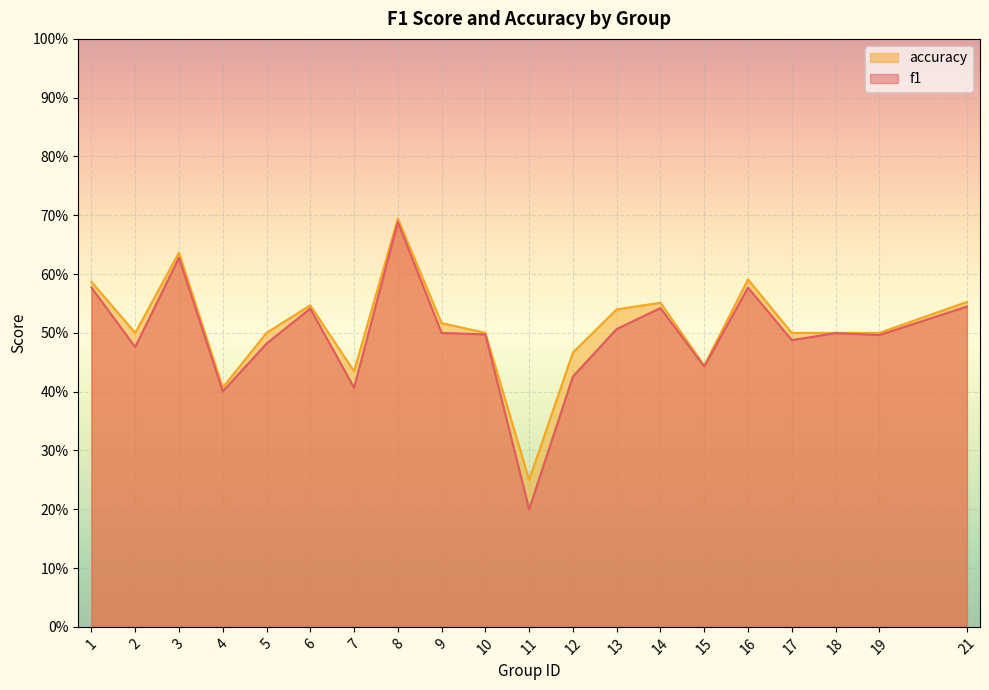

Reading left to right, transcribe all the data shown in this chart.

f1: 0.6	0.5	0.6	0.4	0.5	0.5	0.4	0.7	0.5	0.5	0.2	0.4	0.5	0.5	0.4	0.6	0.5	0.5	0.5	0.5
accuracy: 0.6	0.5	0.6	0.4	0.5	0.5	0.4	0.7	0.5	0.5	0.2	0.5	0.5	0.6	0.4	0.6	0.5	0.5	0.5	0.6